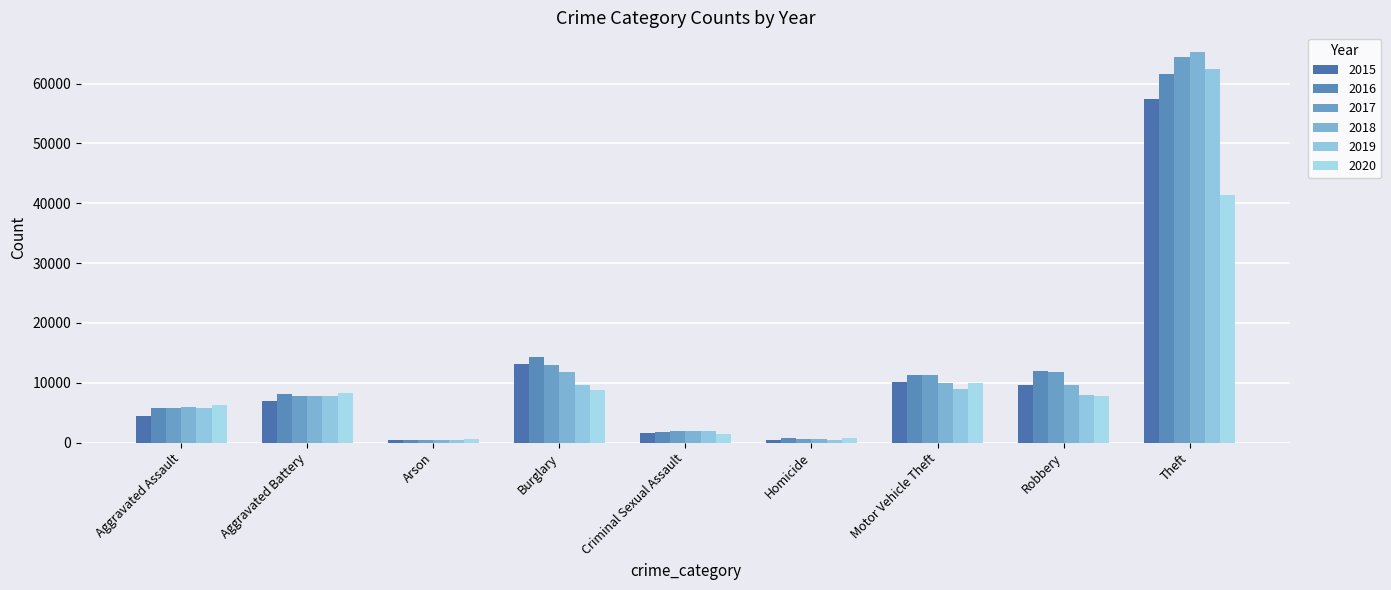

At Arson, list the series in order from largest to smallest.

2020, 2016, 2015, 2017, 2019, 2018